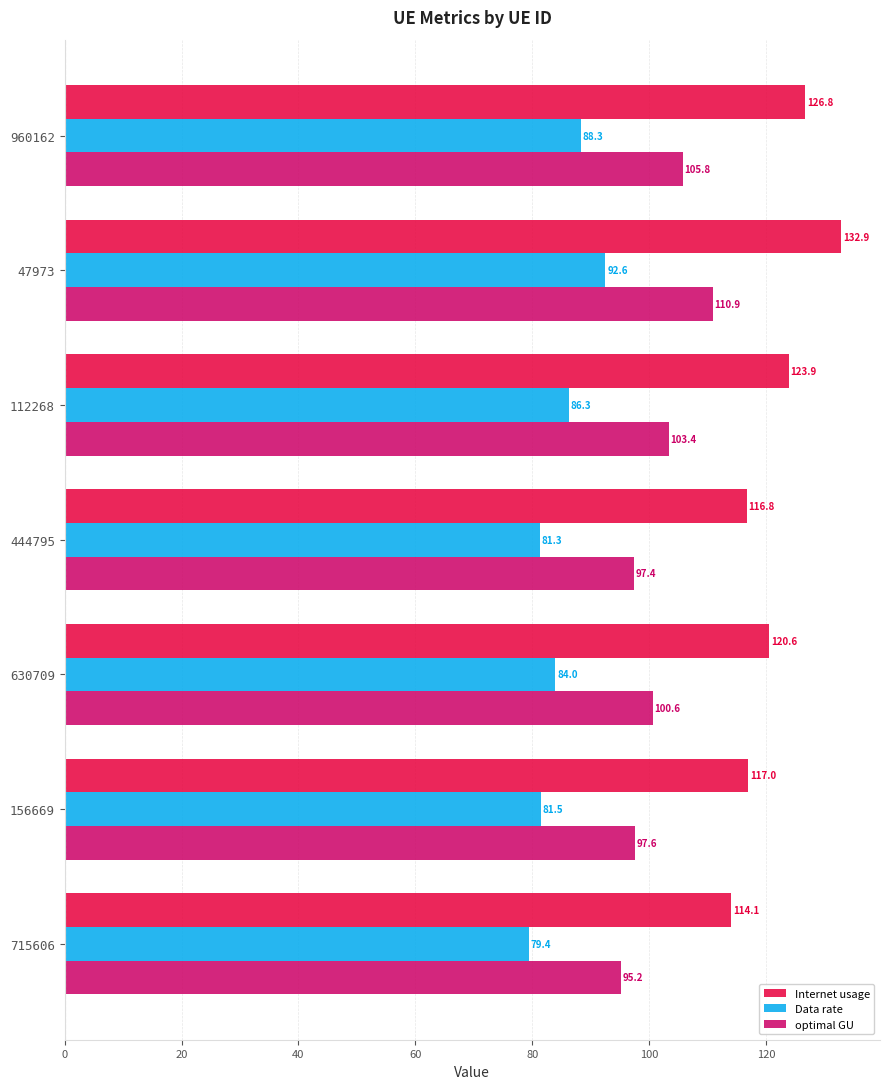

List the series in order of their overall mean, lowest first.

Data rate, optimal GU, Internet usage